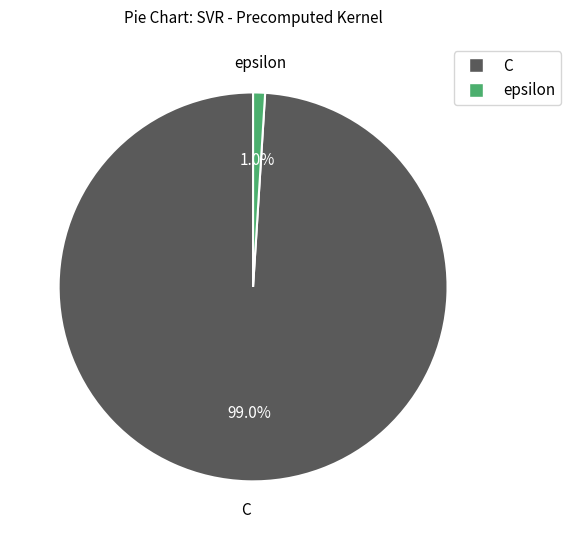

What is the total percentage of C and epsilon?

100.0%